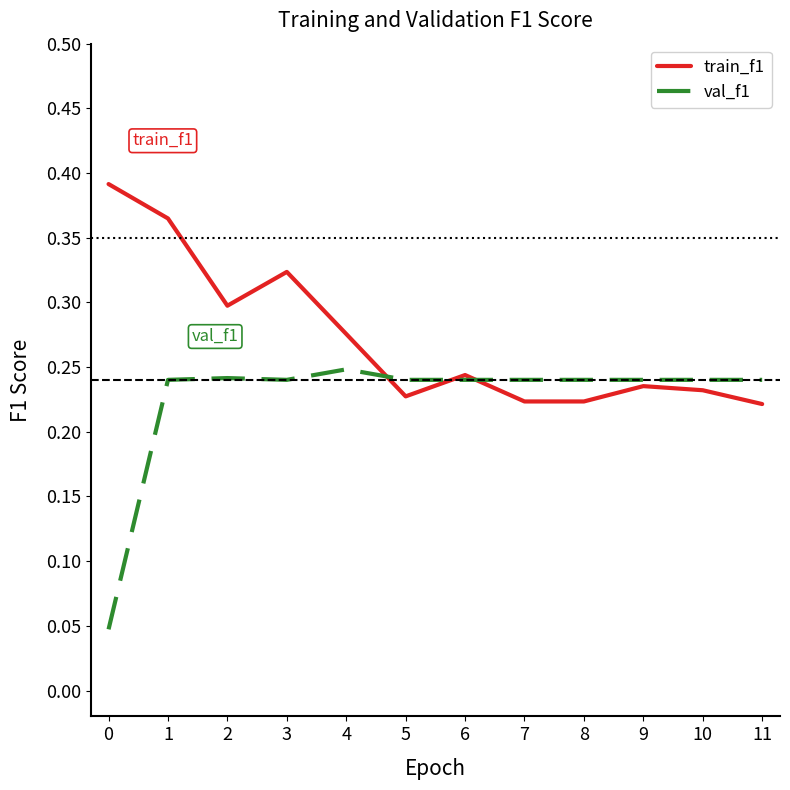

At 5, list the series in order from largest to smallest.

val_f1, train_f1